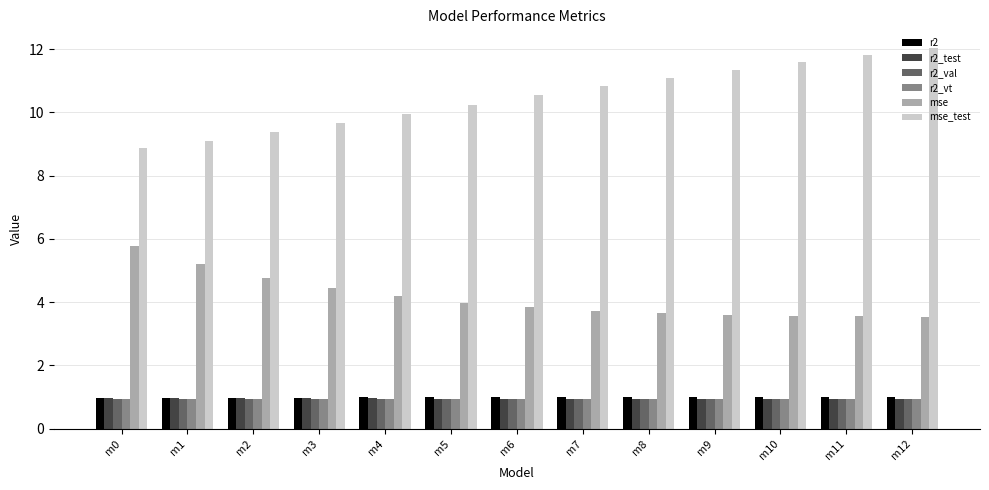

Between m5 and m9, which series saw the biggest shift?

mse_test